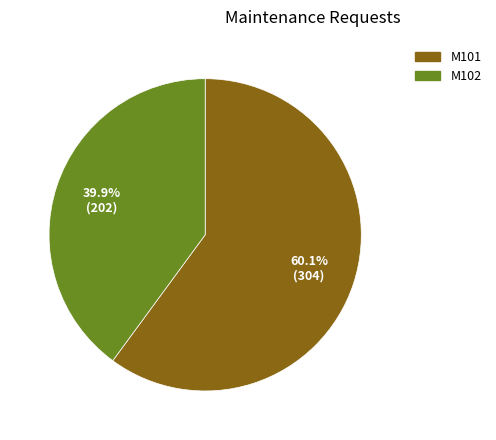

Approximately how many times larger is the value at M101 compared to M102?

1.5